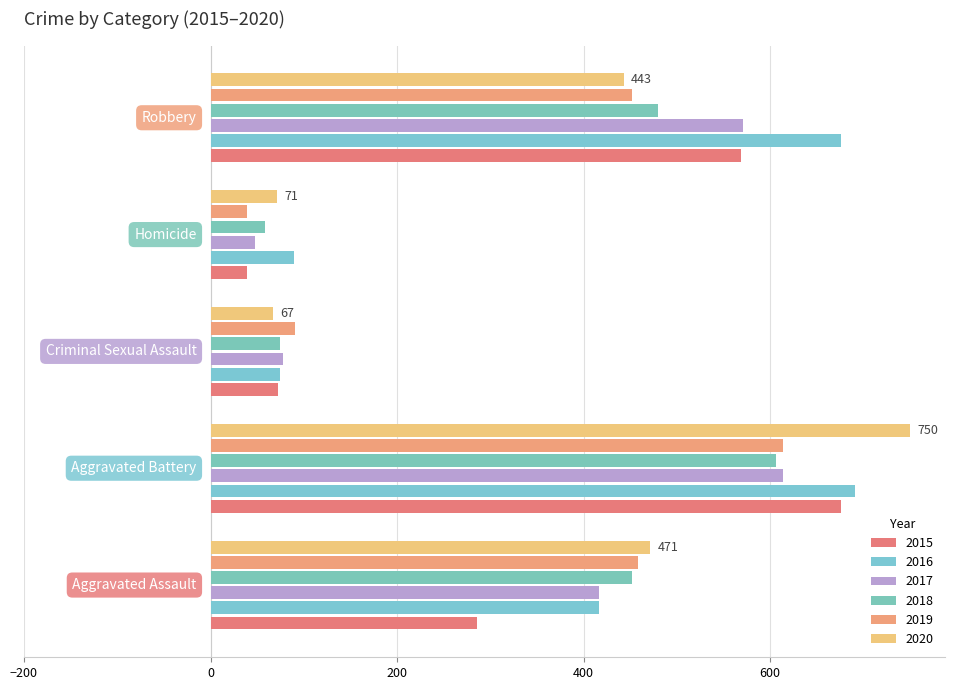

Reading left to right, list all the values displayed in this chart.

2015: 286	676	72	39	569
2016: 417	691	75	89	676
2017: 416	614	78	48	571
2018: 452	606	75	58	480
2019: 458	614	91	39	452
2020: 471	750	67	71	443